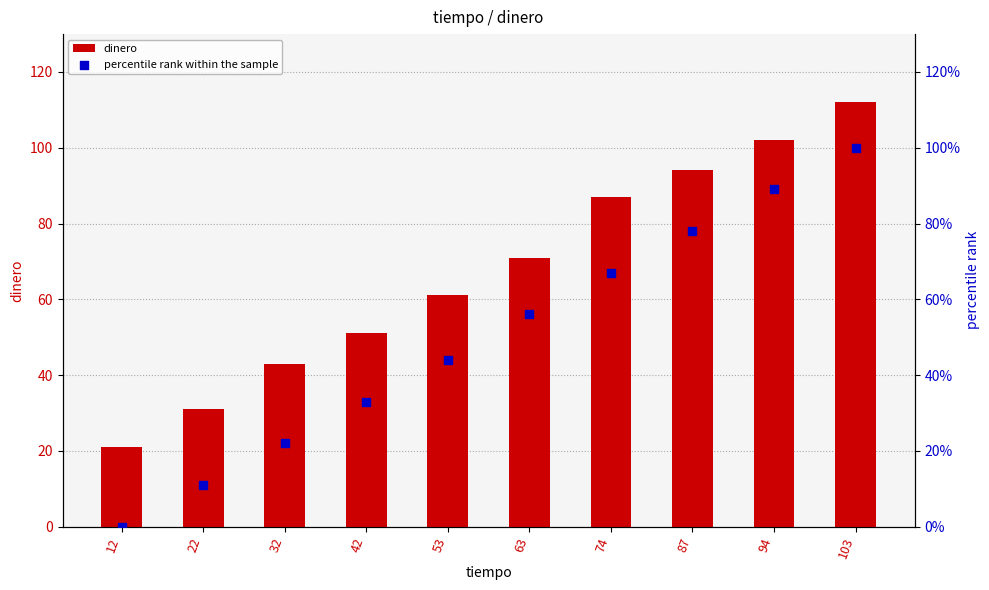

What is the total value across all series at 32?

65